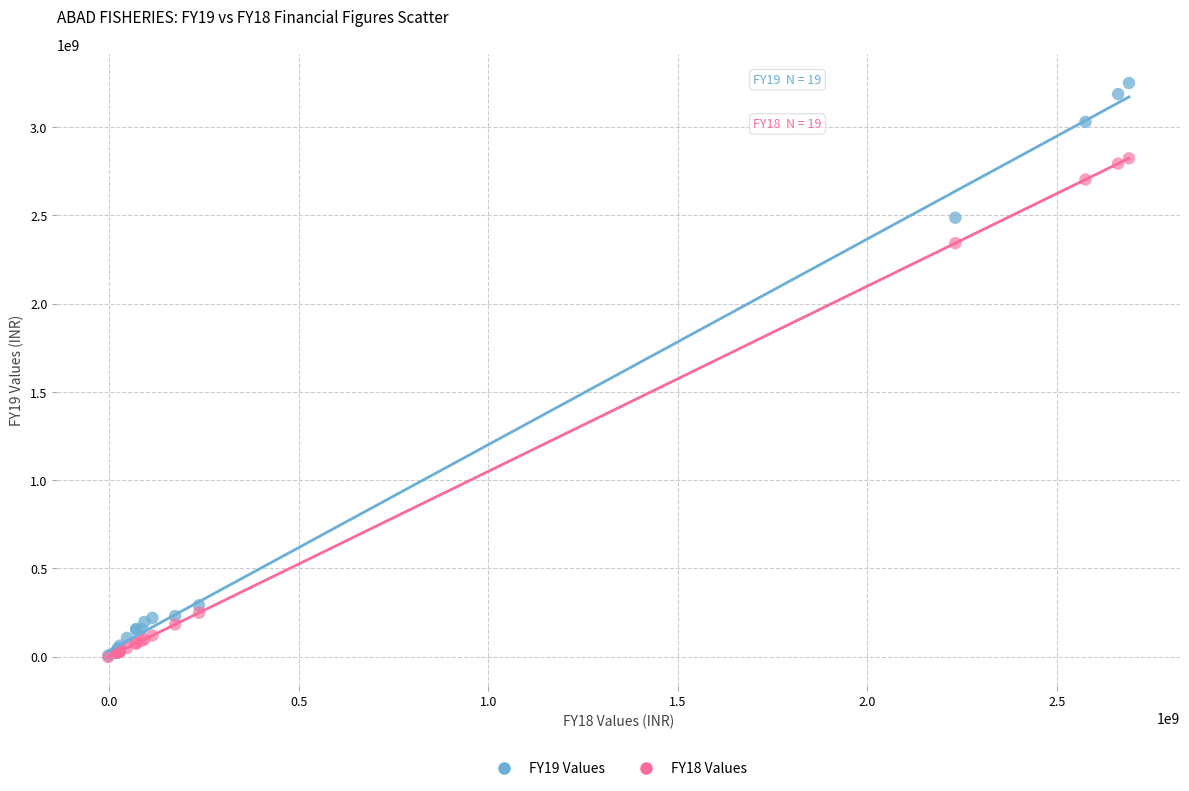

Across all series, what Y value is closest to 1624301685?

2343252732.8